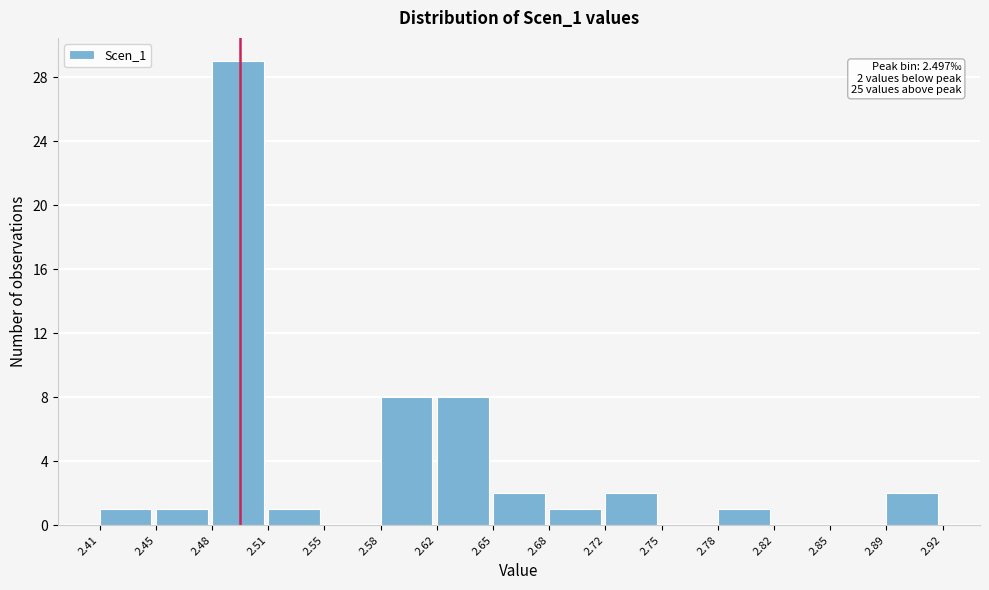

Reading left to right, list all the values displayed in this chart.

2.41=1	2.45=1	2.48=29	2.51=1	2.55=0	2.58=8	2.62=8	2.65=2	2.68=1	2.72=2	2.75=0	2.78=1	2.82=0	2.85=0	2.89=2